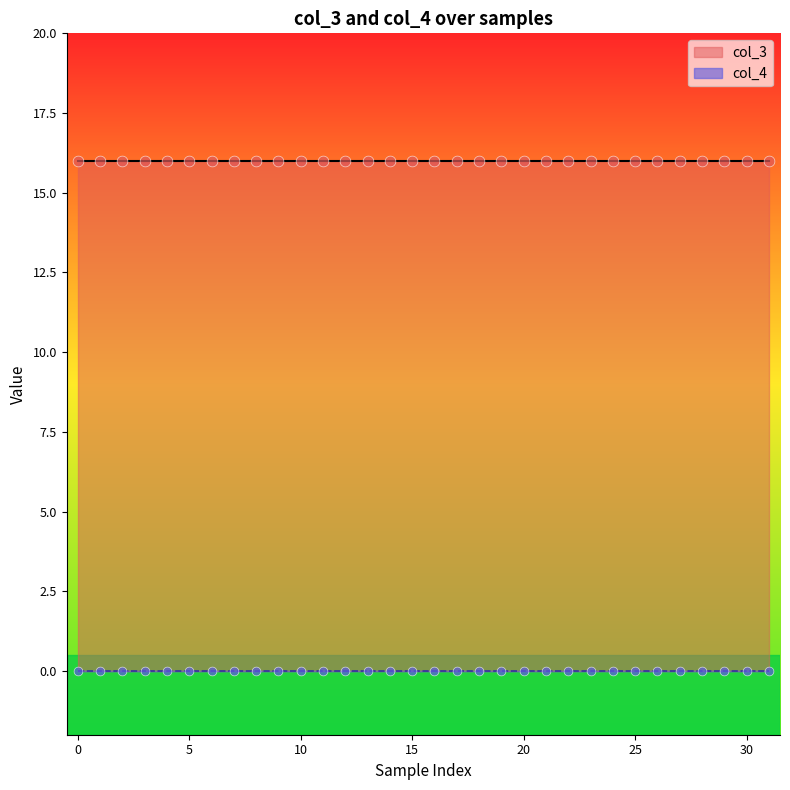

Which series contains the lowest Y value?

col_4